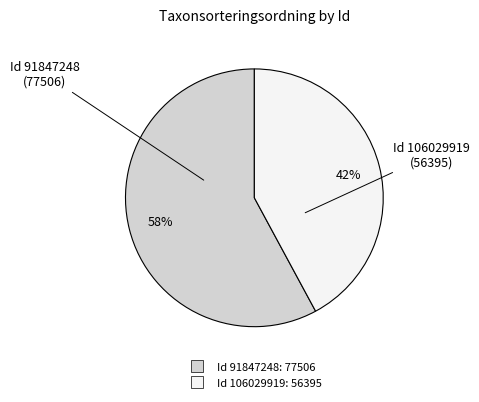

How many slices are in this pie chart?

2